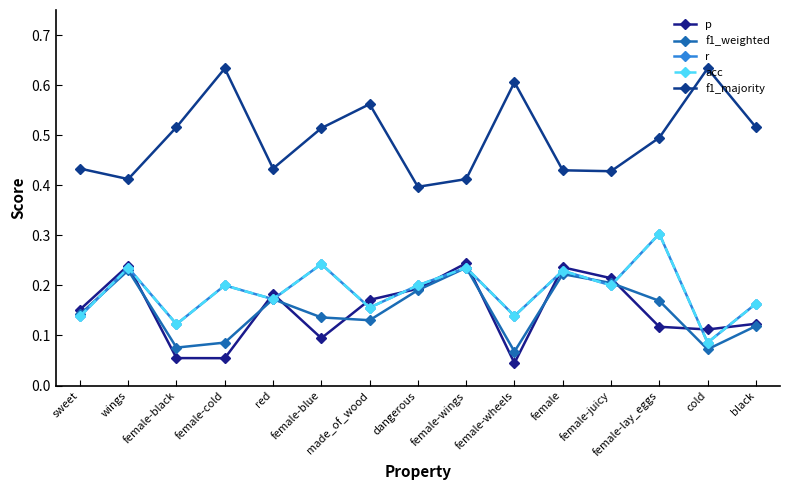

True or false: f1_majority and p intersect in this chart.

False